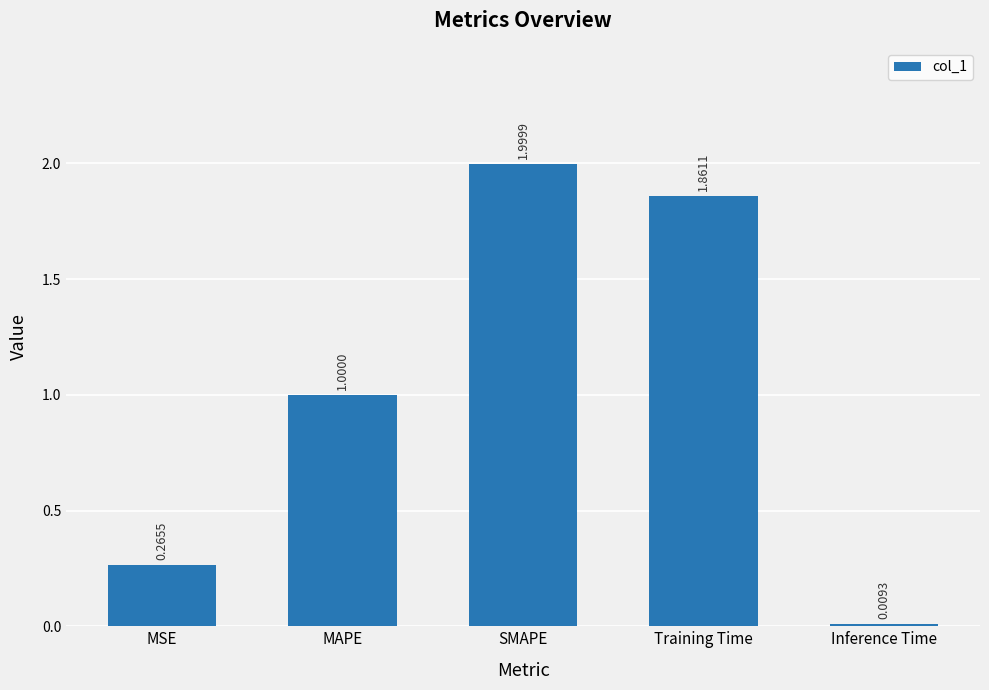

List the labels in order of value, largest first.

SMAPE, Training Time, MAPE, MSE, Inference Time